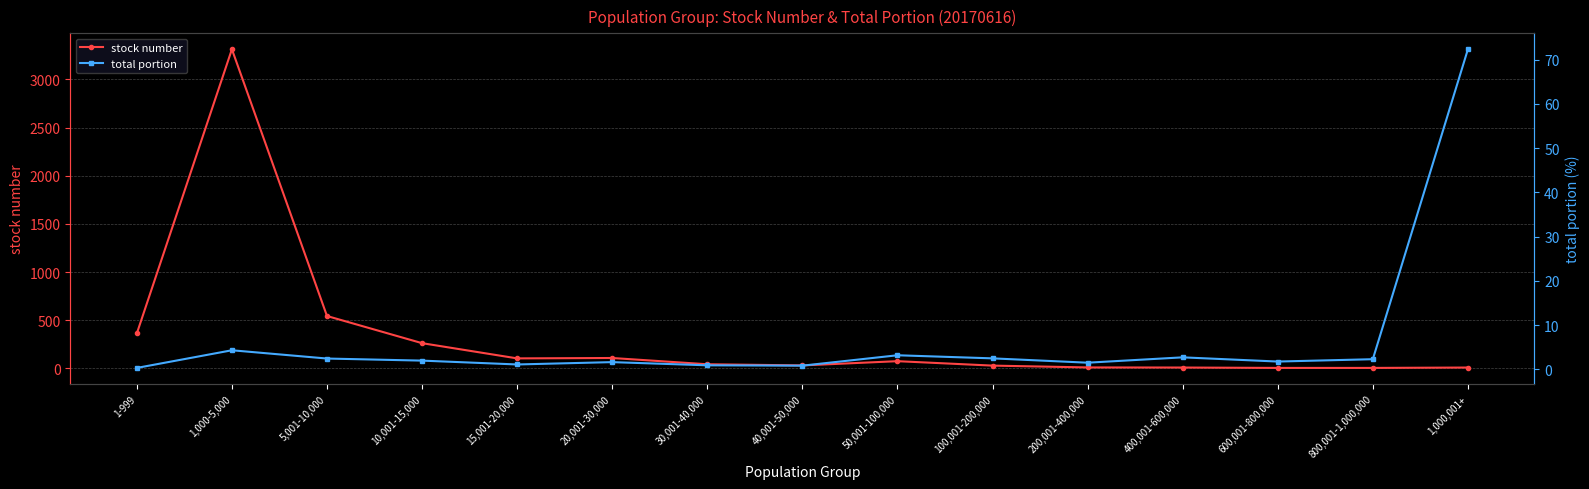

At which label does total portion reach its peak?

1,000,001+